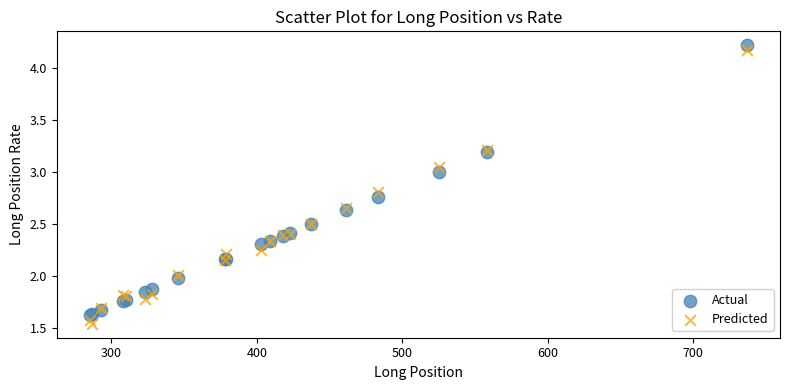

Which series reaches the minimum Y coordinate?

Predicted